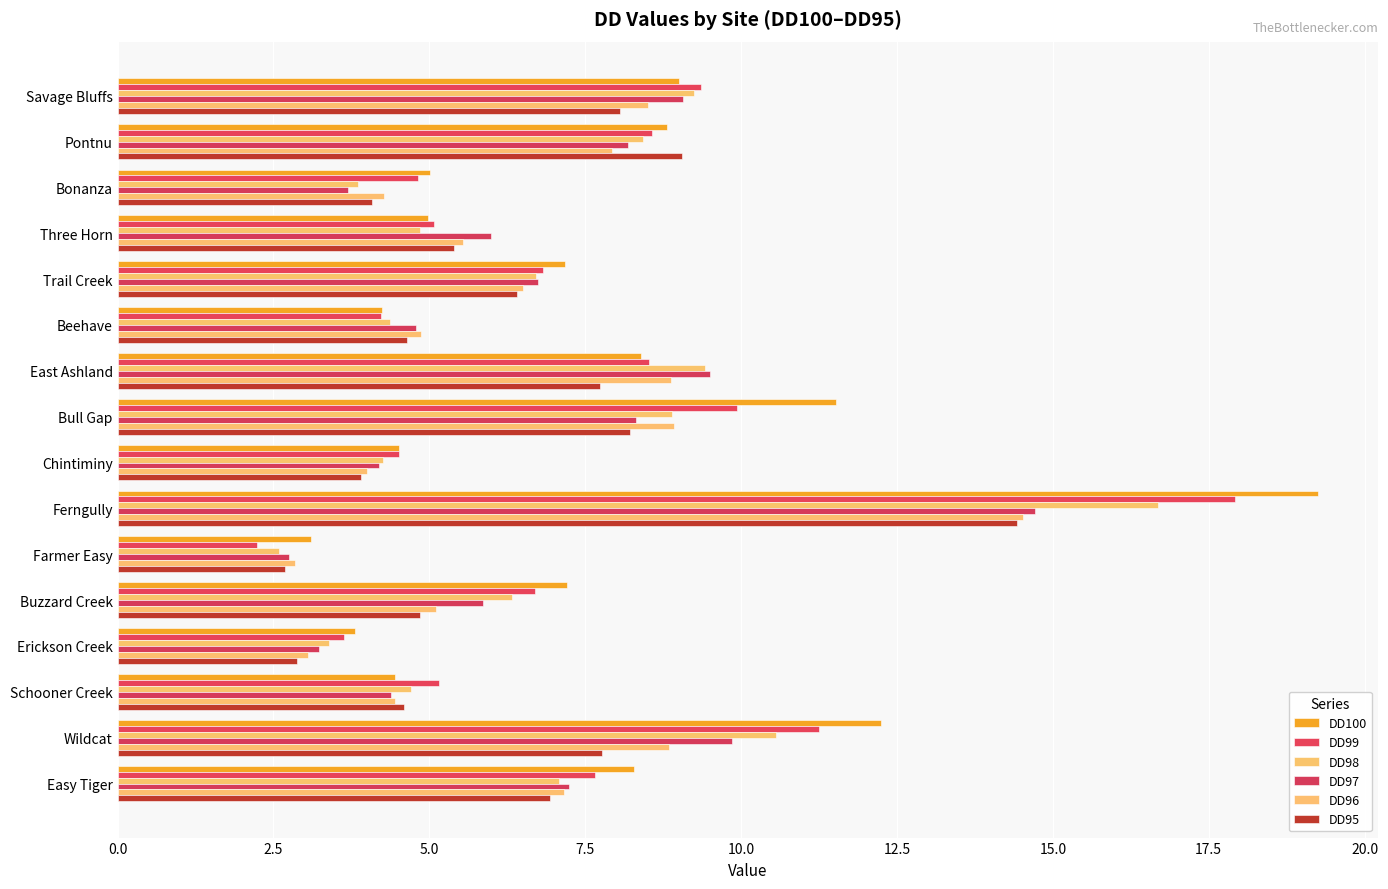

What is the maximum value for DD95?

14.4